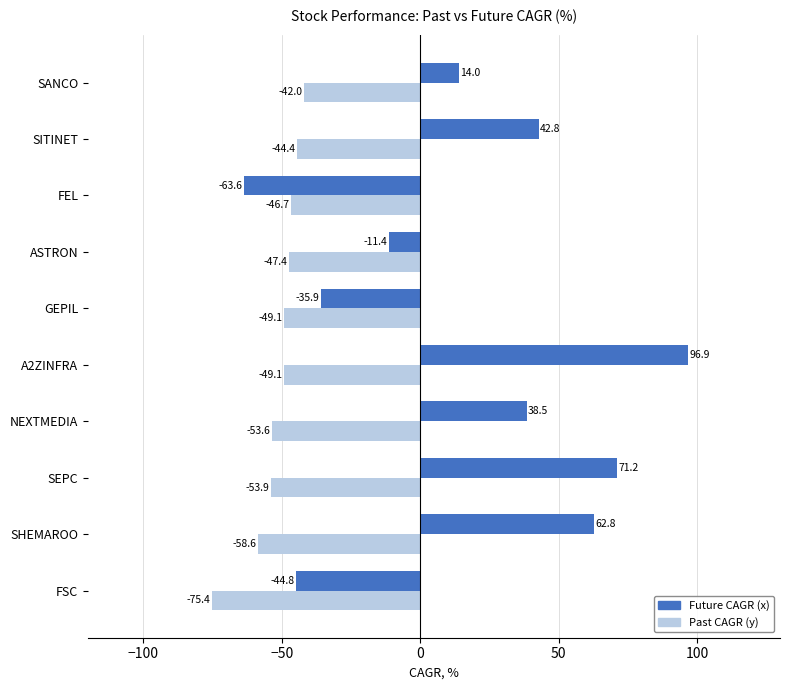

What is the smallest value displayed?

-75.4